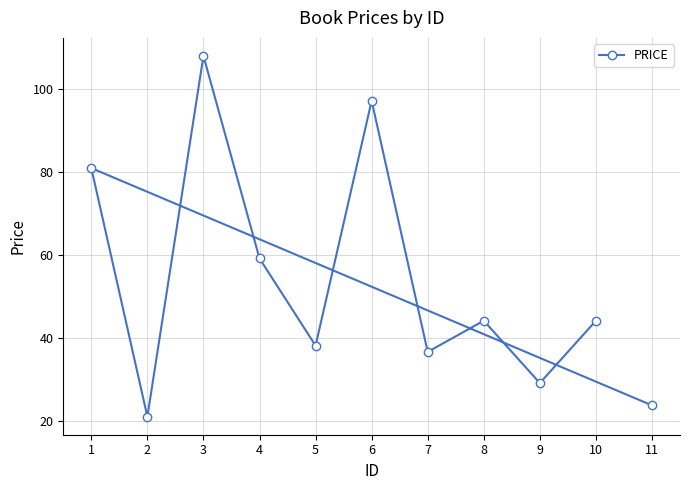

Count the number of data series in this chart.

1